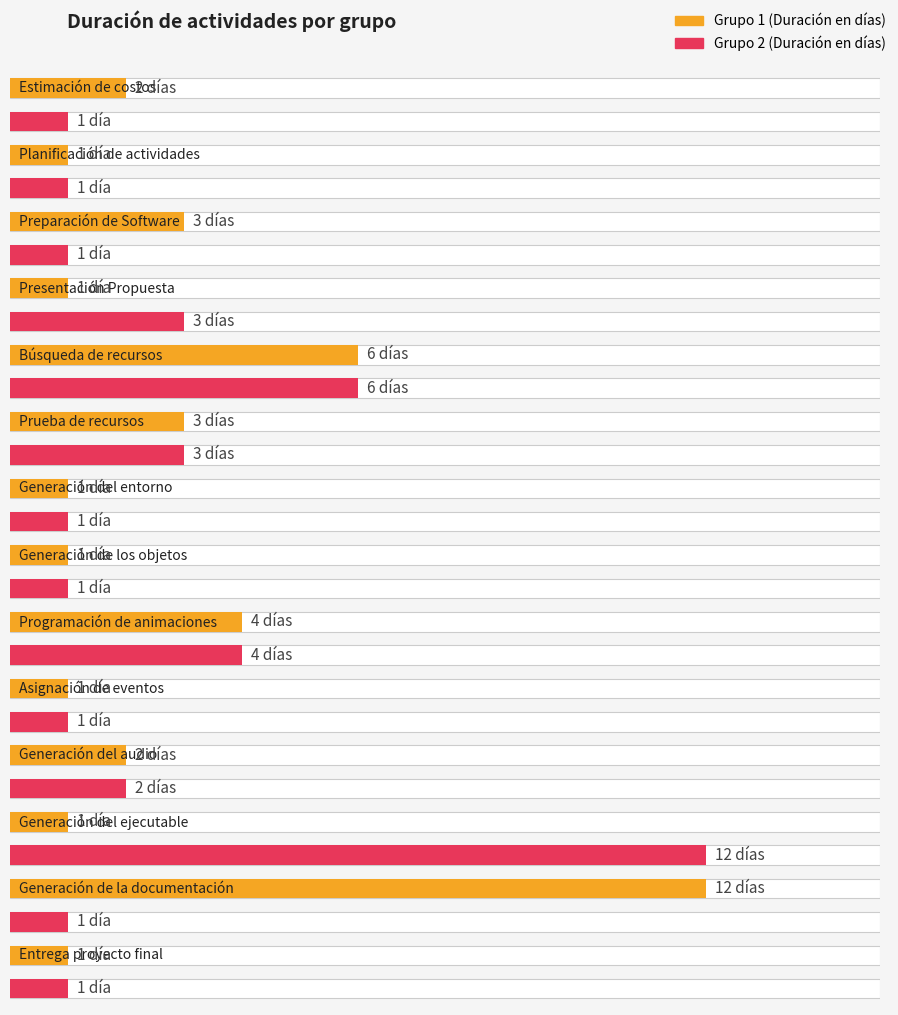

What is the sum of the Grupo 1 values at Generación del audio and Generación del ejecutable?

3